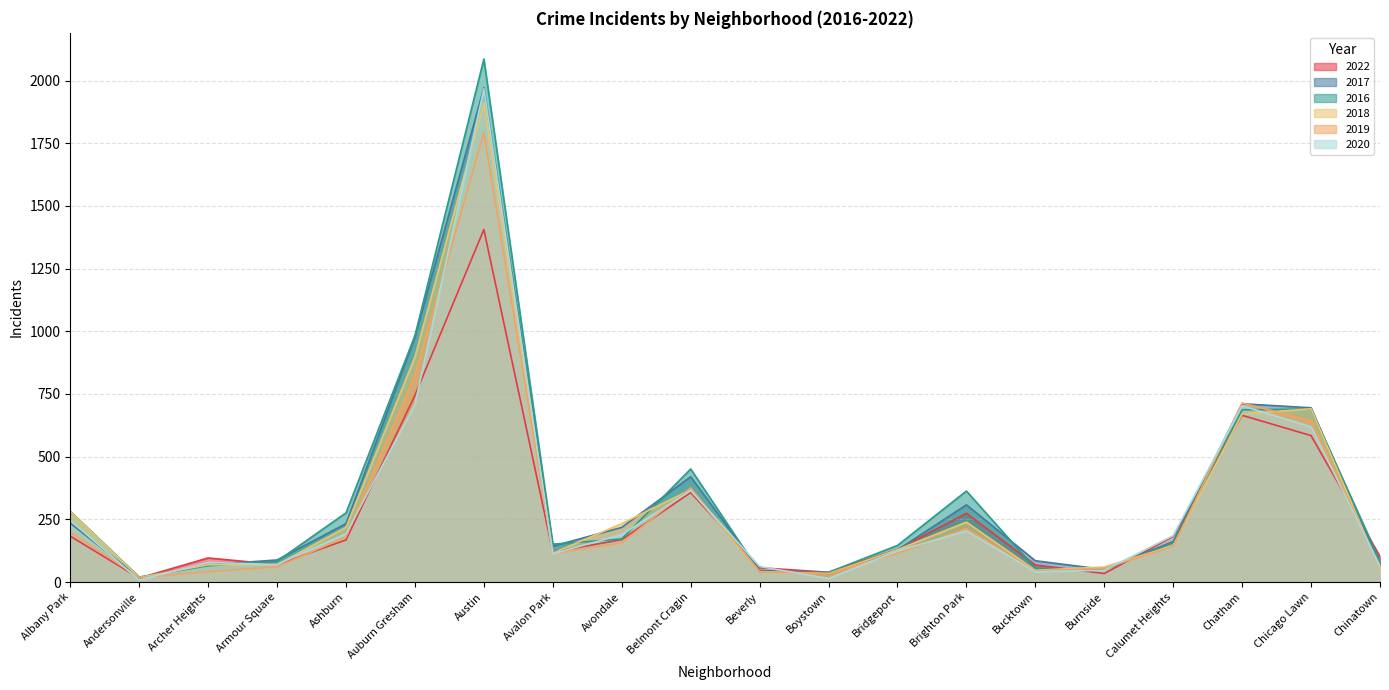

Which series ends up on top after the final intersection of 2016 and 2017?

2016